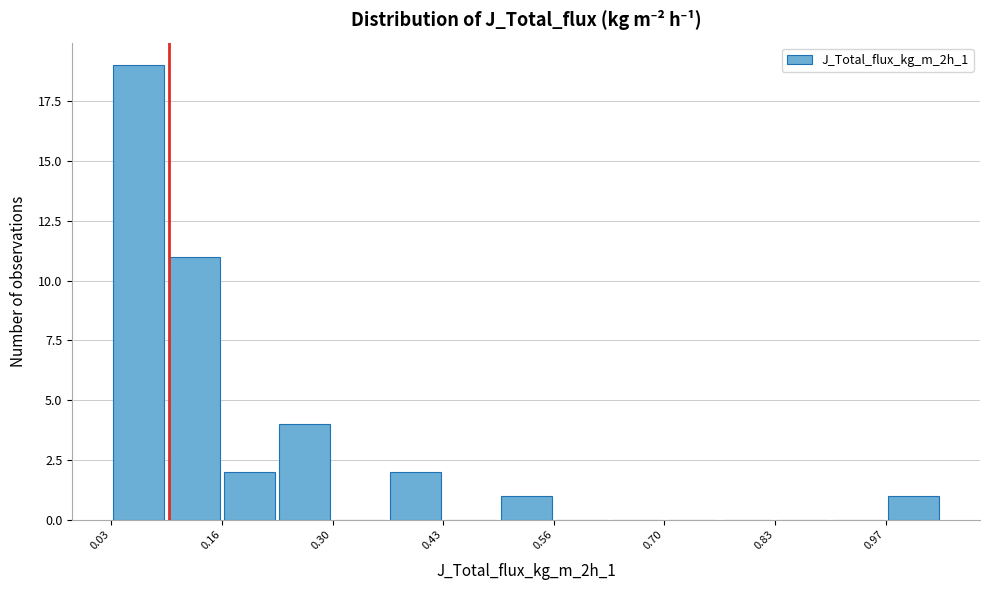

Read against the x-axis, roughly where is the centre of the tallest bar?

0.06